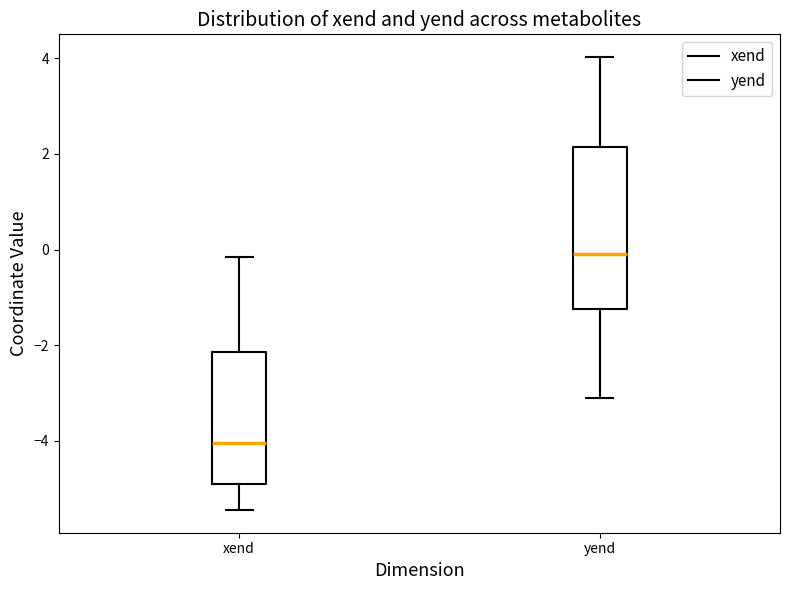

Which box has the lowest median line?

xend